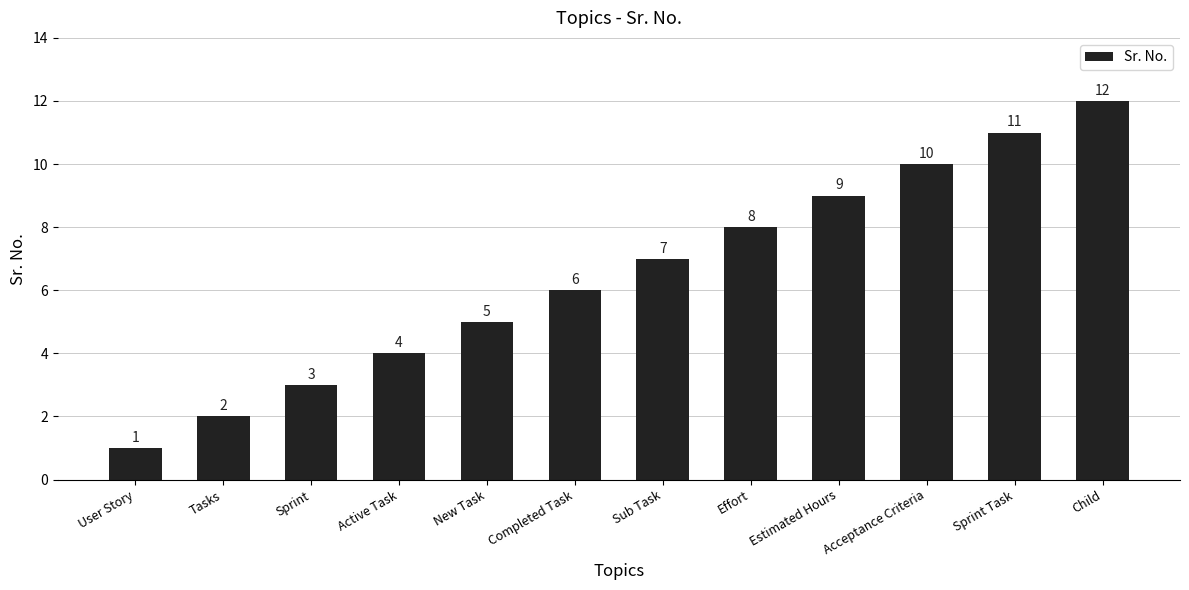

Which has a higher value, Active Task or Effort?

Effort